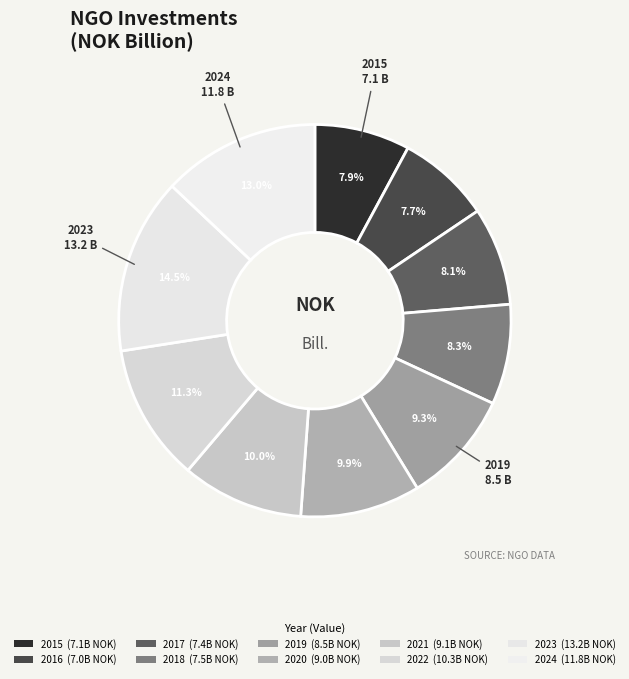

What is the ratio of the value at 2021 to the value at 2024?

0.8